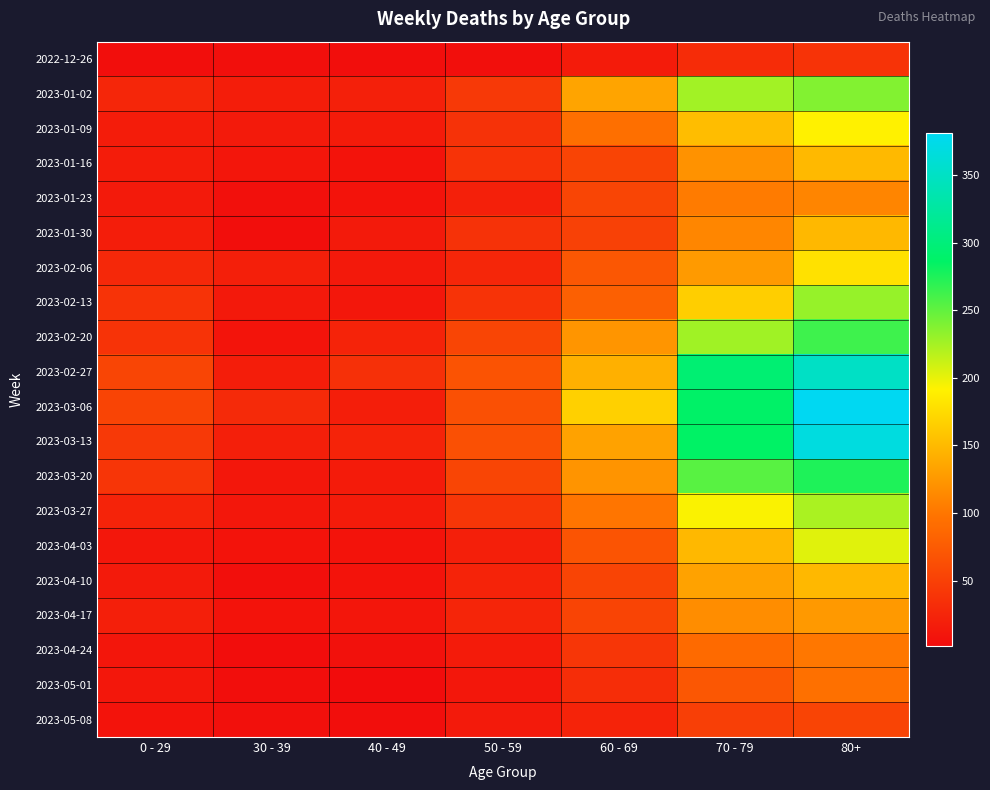

What is the spread (max minus min) of values at 0 - 29?

51